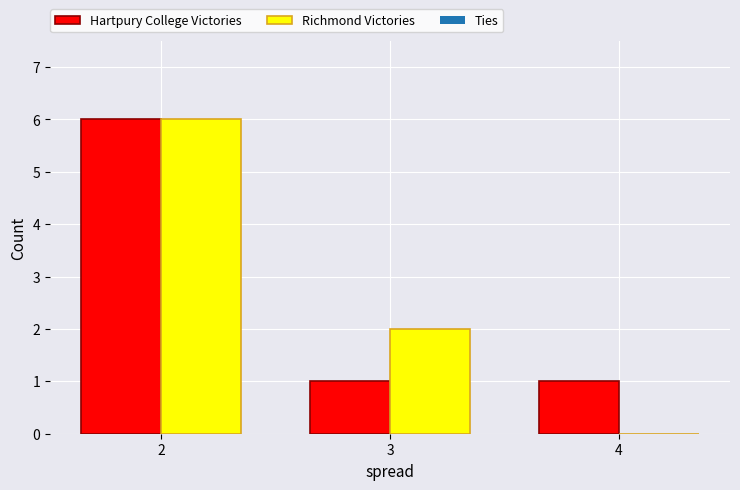

What is the sum of the Hartpury College Victories values at 4 and 3?

2